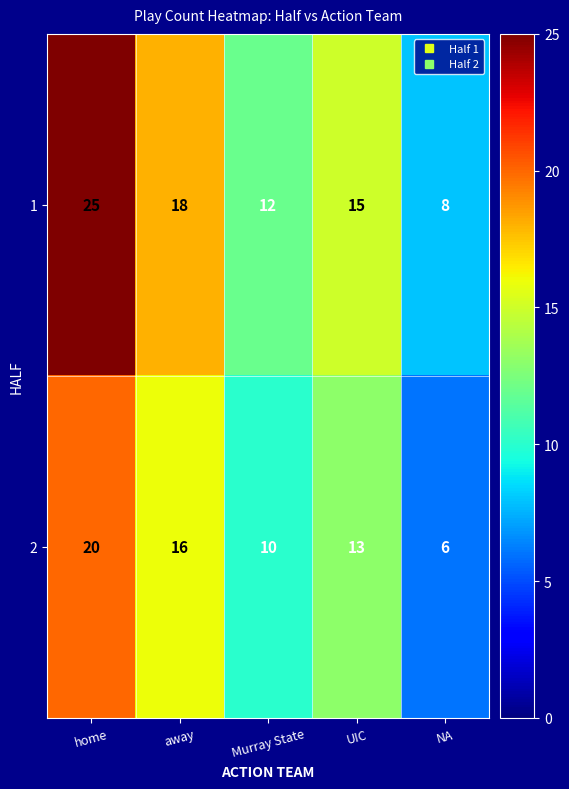

Count the 1 values in the range 12 to 18.

3